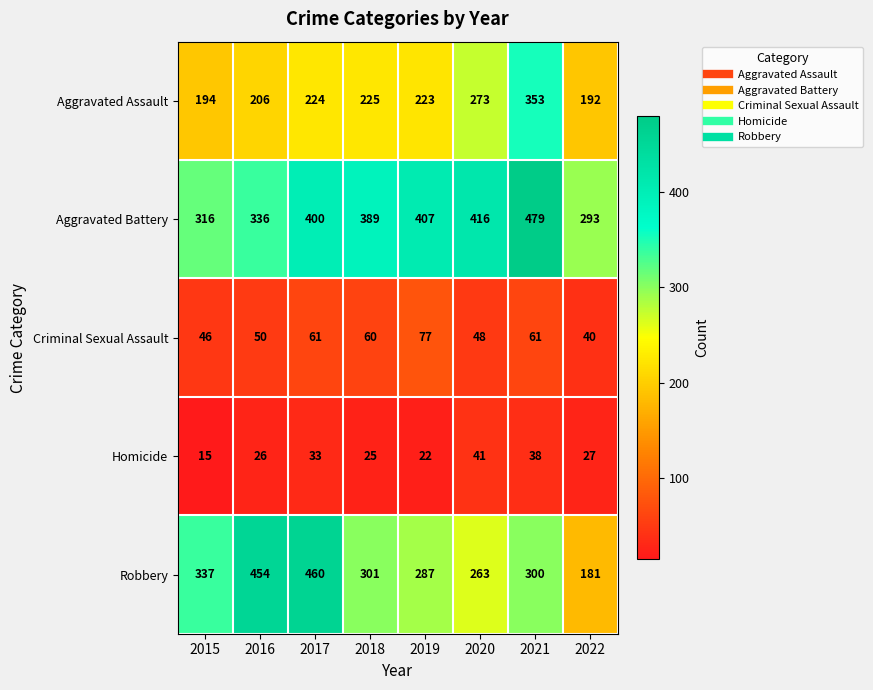

Read the Robbery value at 2022, to the nearest 5.

180